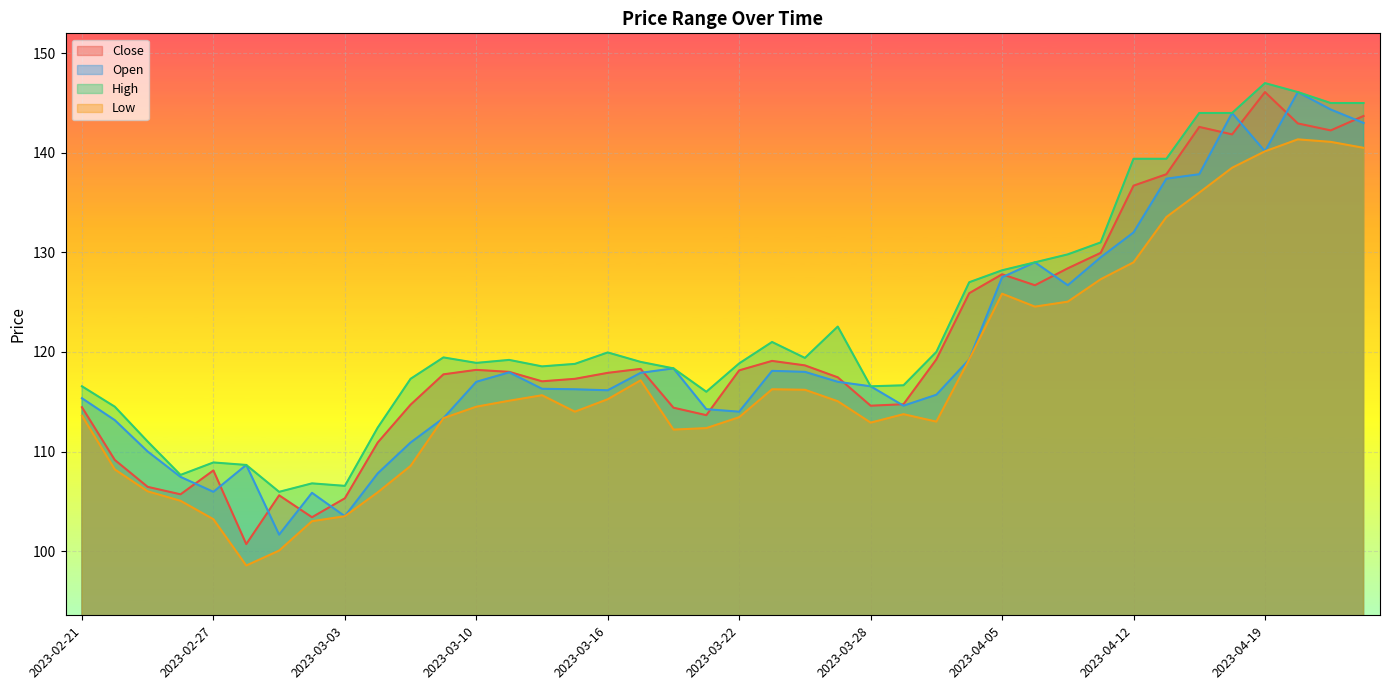

What is the average value of the Open series?

120.2